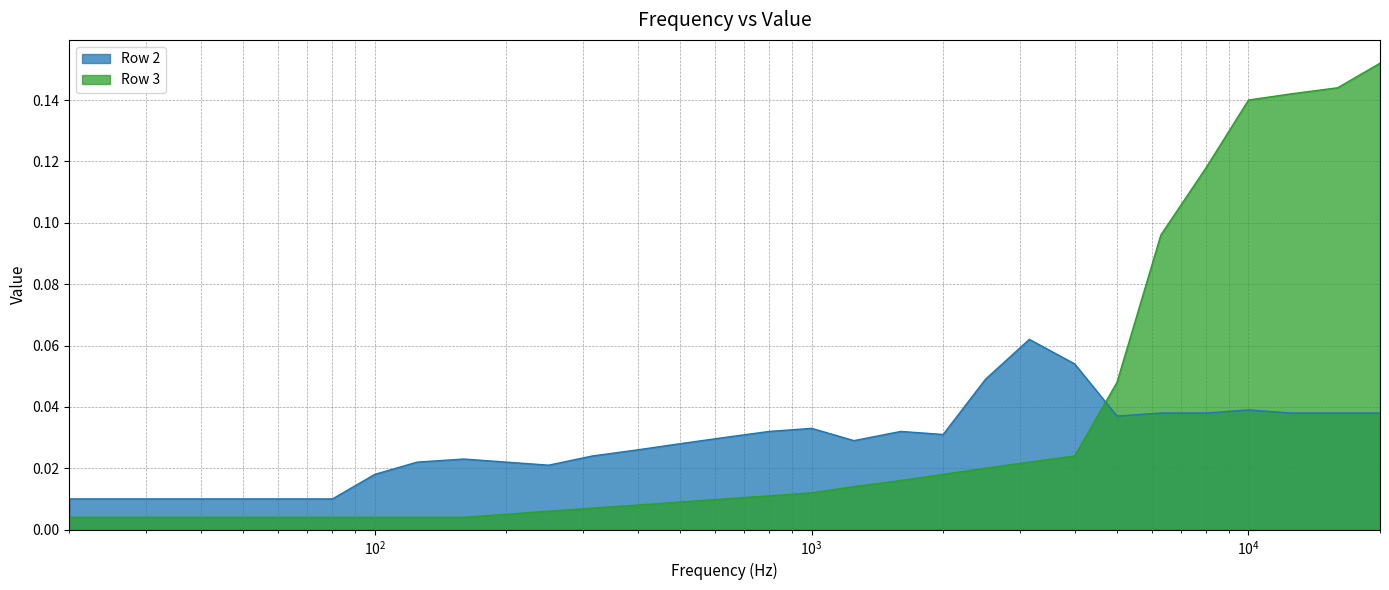

Which series has the largest range (max minus min)?

Row 3